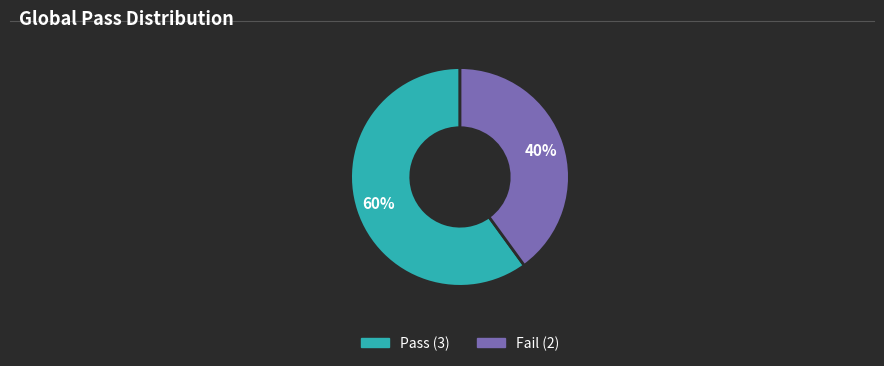

Does any single category account for the majority?

Yes